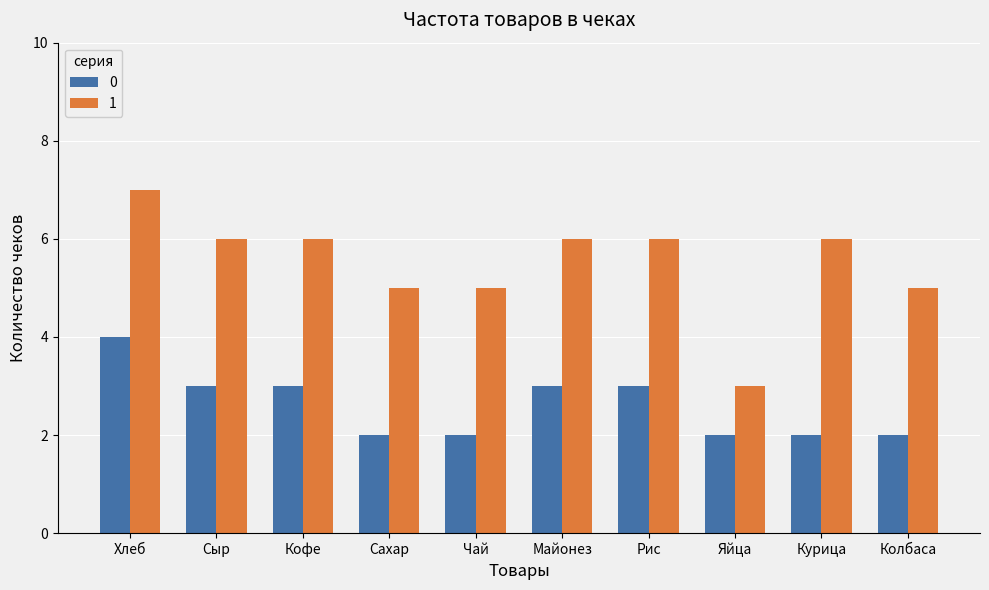

Is it true that 0 equals 3 at Сыр?

True